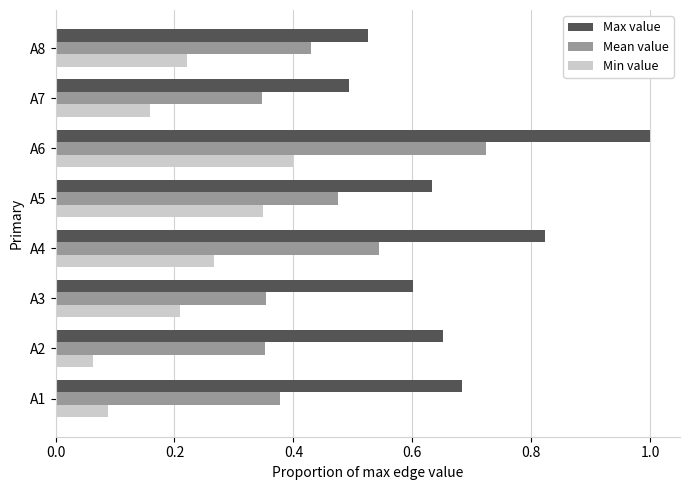

True or false: Mean value has a value of 0.7 at A1.

False